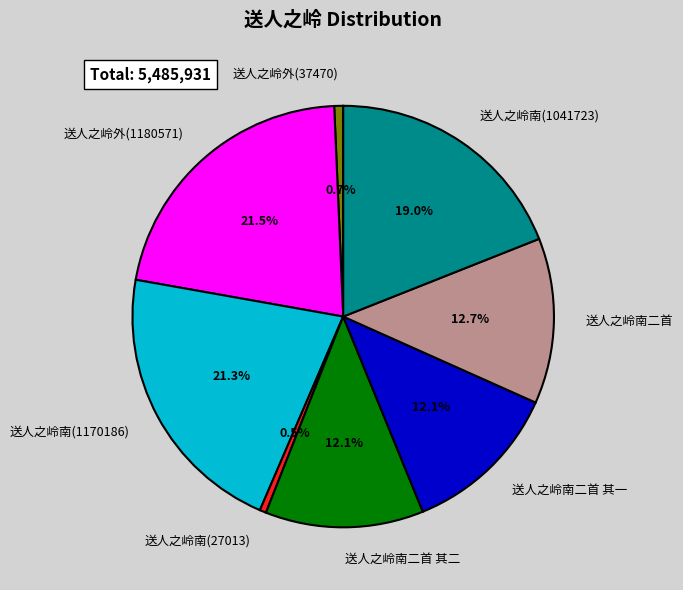

Combined, what portion of the pie is 送人之岭外(1180571) and 送人之岭南(1170186)?

42.9%